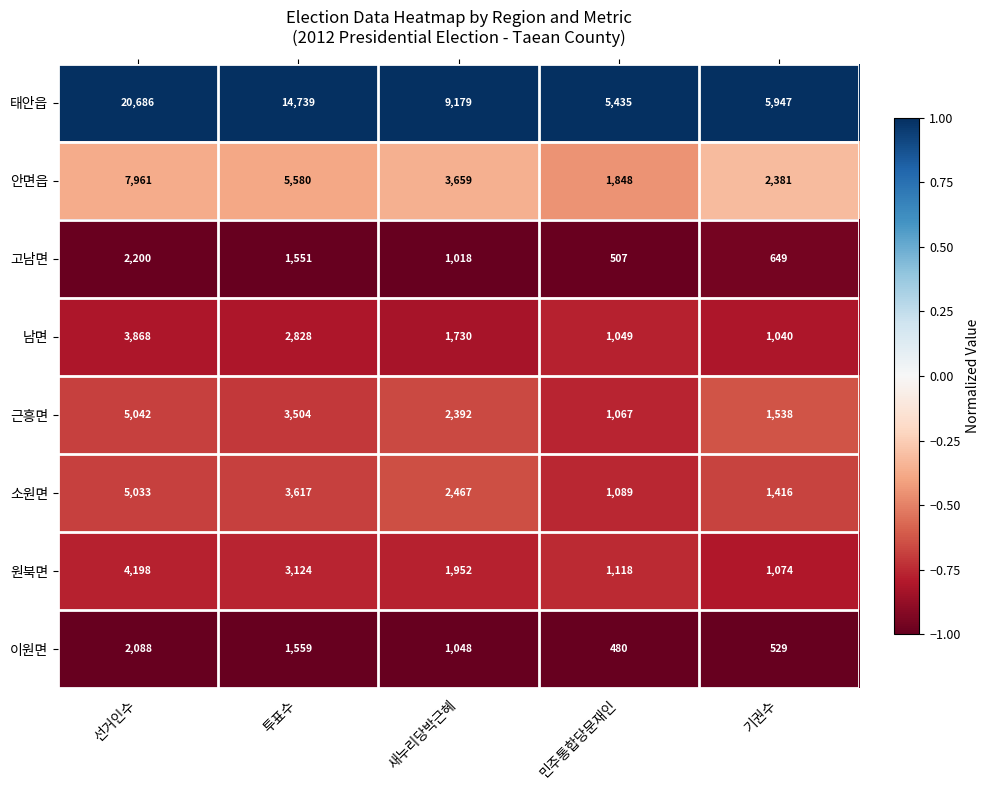

What is the sum of the 근흥면 values at 새누리당박근혜 and 기권수?

3930